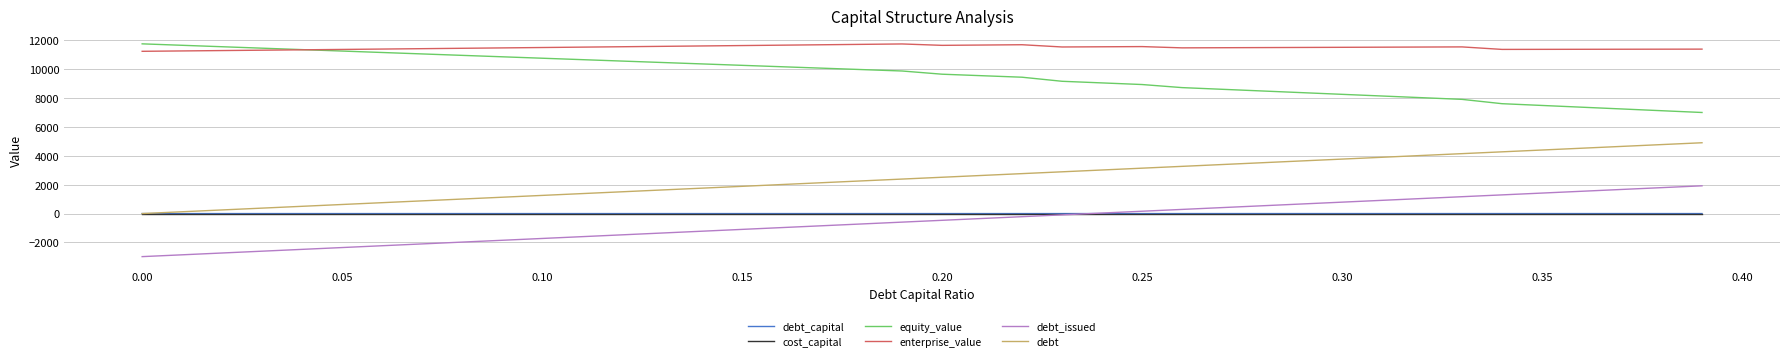

Which series has the largest total across all categories?

enterprise_value